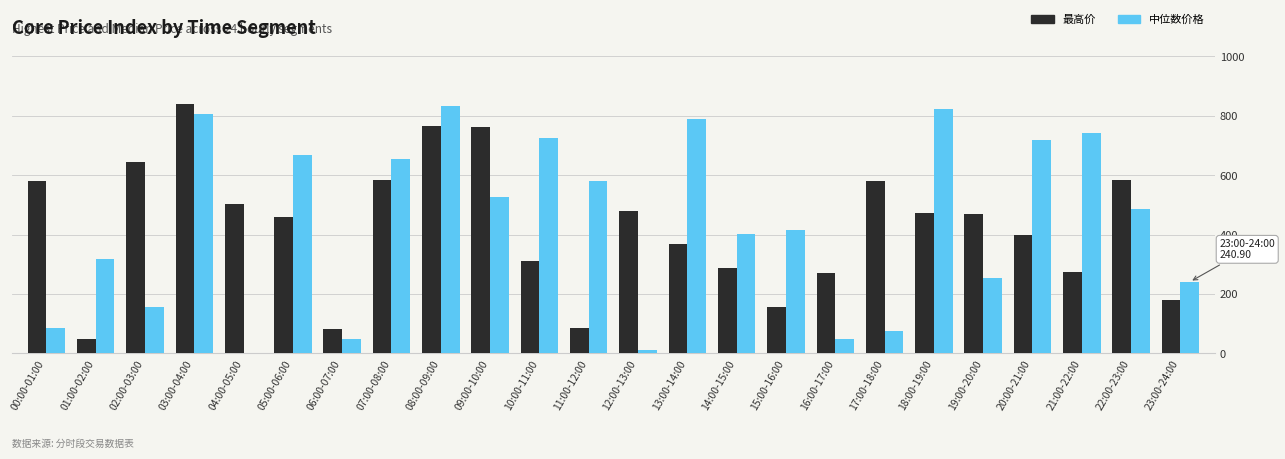

Between 04:00-05:00 and 06:00-07:00, which series saw the biggest shift?

最高价